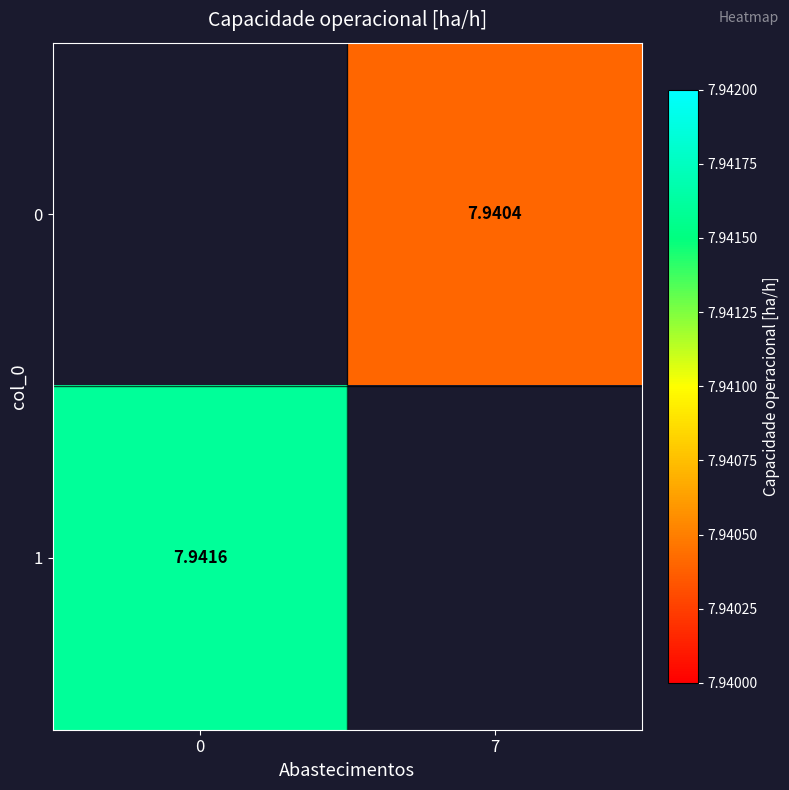

How many data points does each series have?

2